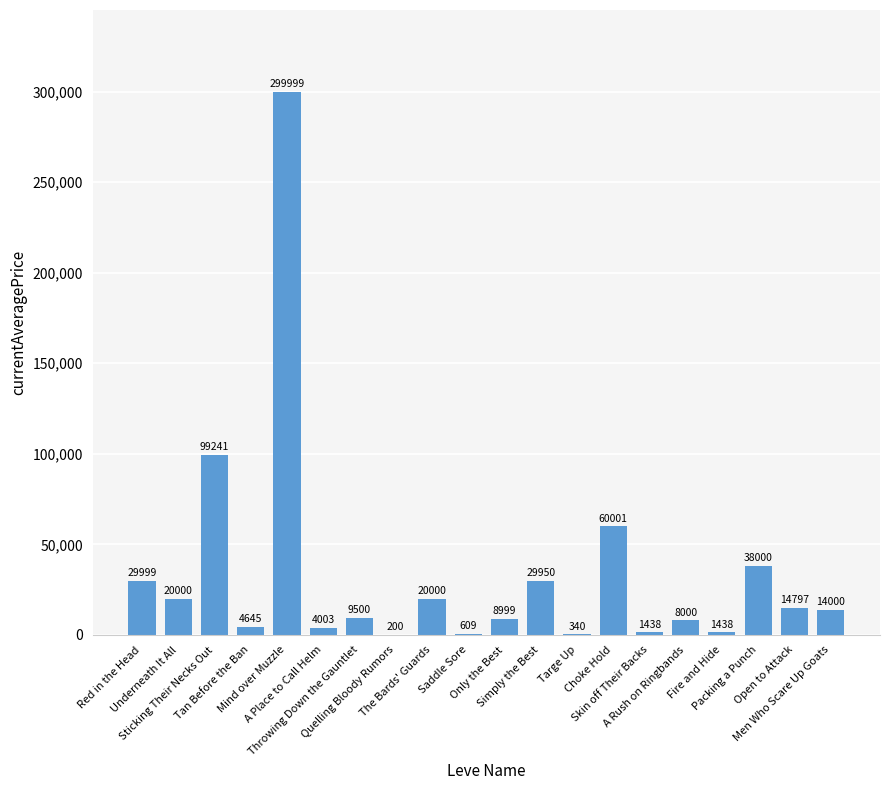

What is the average value?

33258.0